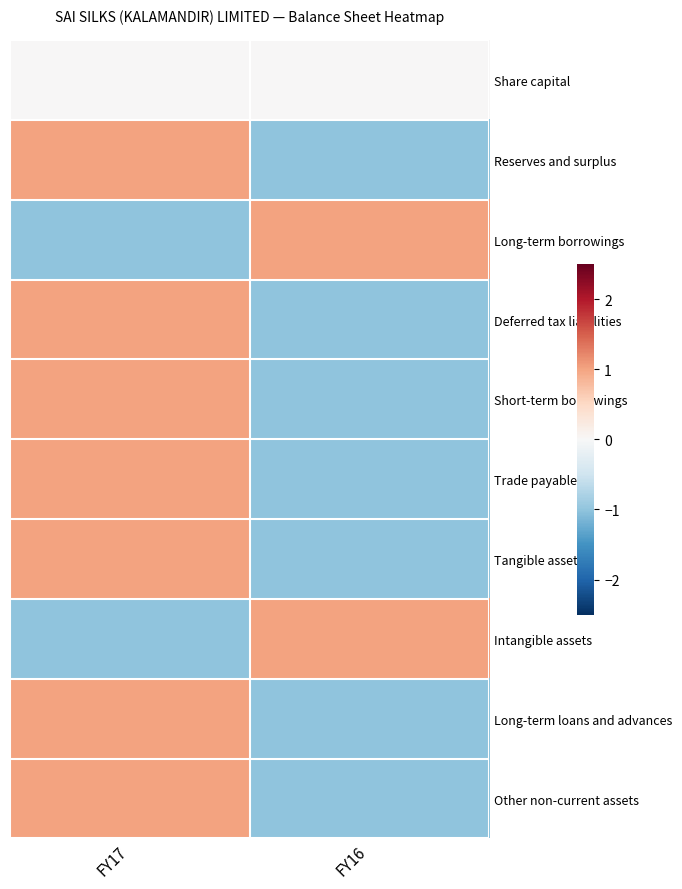

Reading left to right, transcribe all the data shown in this chart.

Share capital: FY17=0	FY16=0
Reserves and surplus: FY17=1	FY16=-1
Long-term borrowings: FY17=-1	FY16=1
Deferred tax liabilities: FY17=1	FY16=-1
Short-term borrowings: FY17=1	FY16=-1
Trade payables: FY17=1	FY16=-1
Tangible assets: FY17=1	FY16=-1
Intangible assets: FY17=-1	FY16=1
Long-term loans and advances: FY17=1	FY16=-1
Other non-current assets: FY17=1	FY16=-1